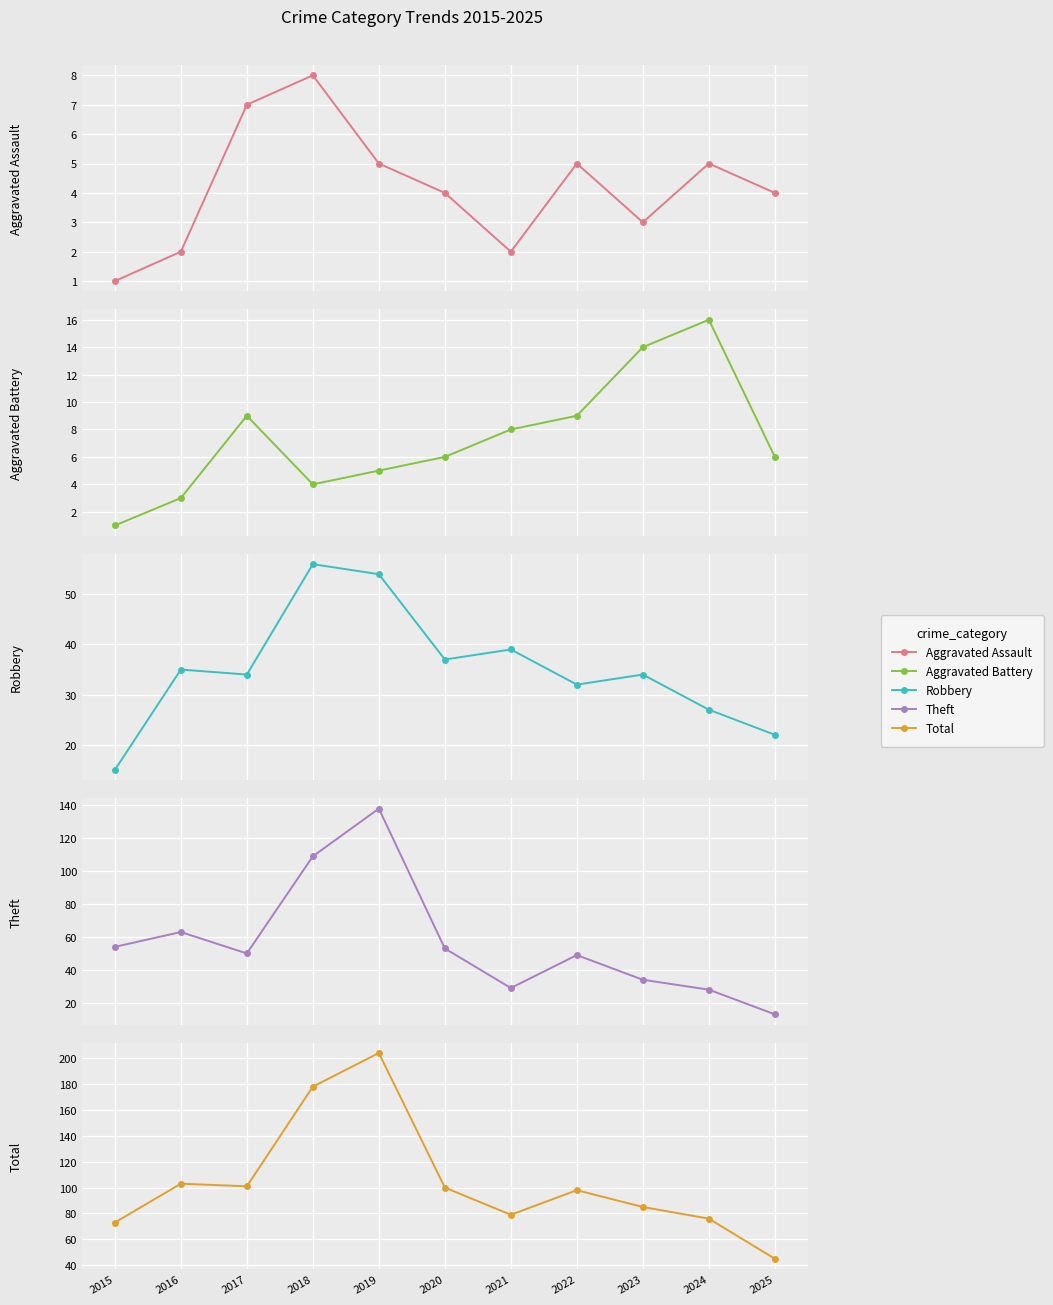

Is it true that Aggravated Assault equals 1 at 2015?

True